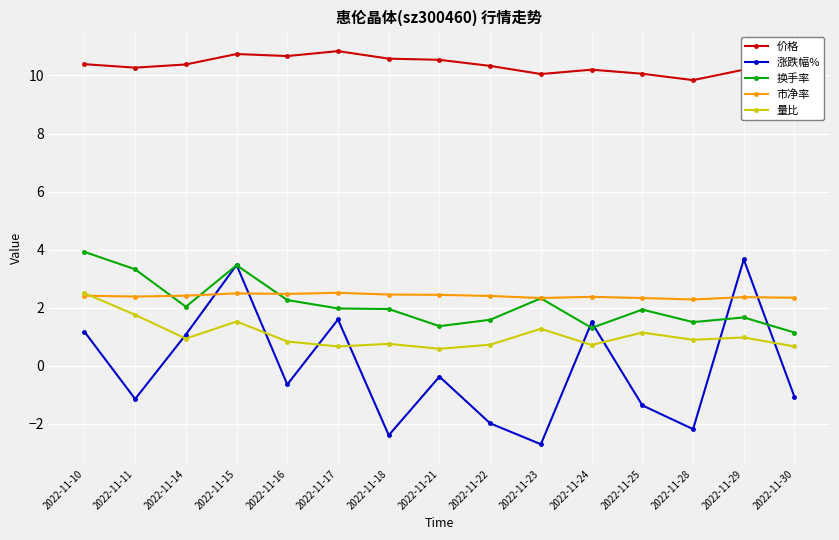

What is the minimum value shown in the chart?

-2.7